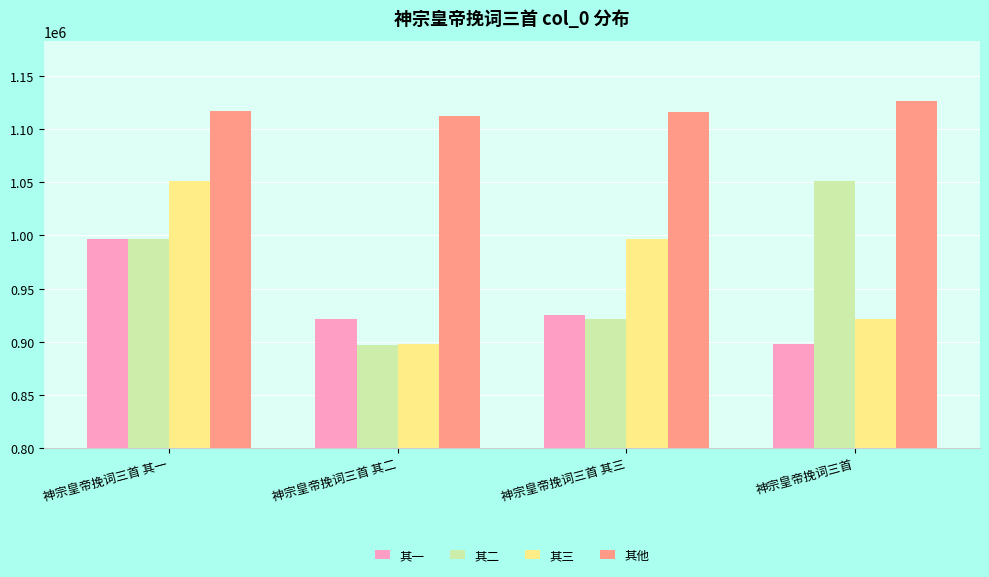

How many data points in 其他 are less than 1116979?

2